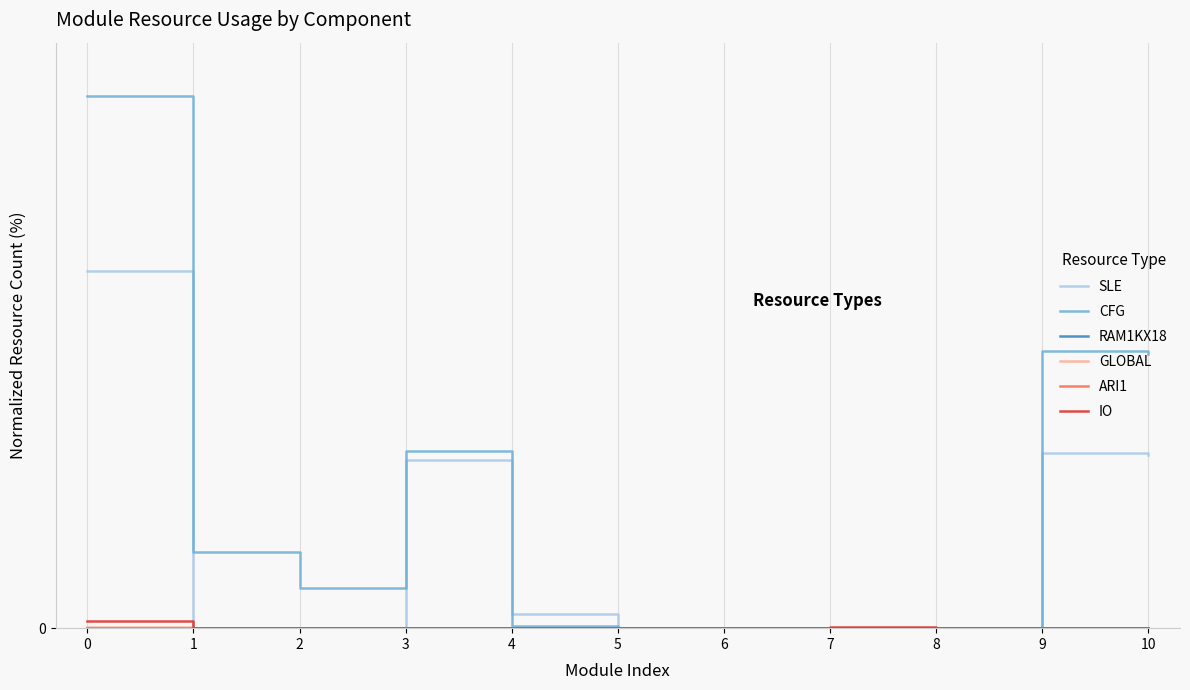

Is the value of CFG at 2 greater than the value of GLOBAL at 6?

Yes